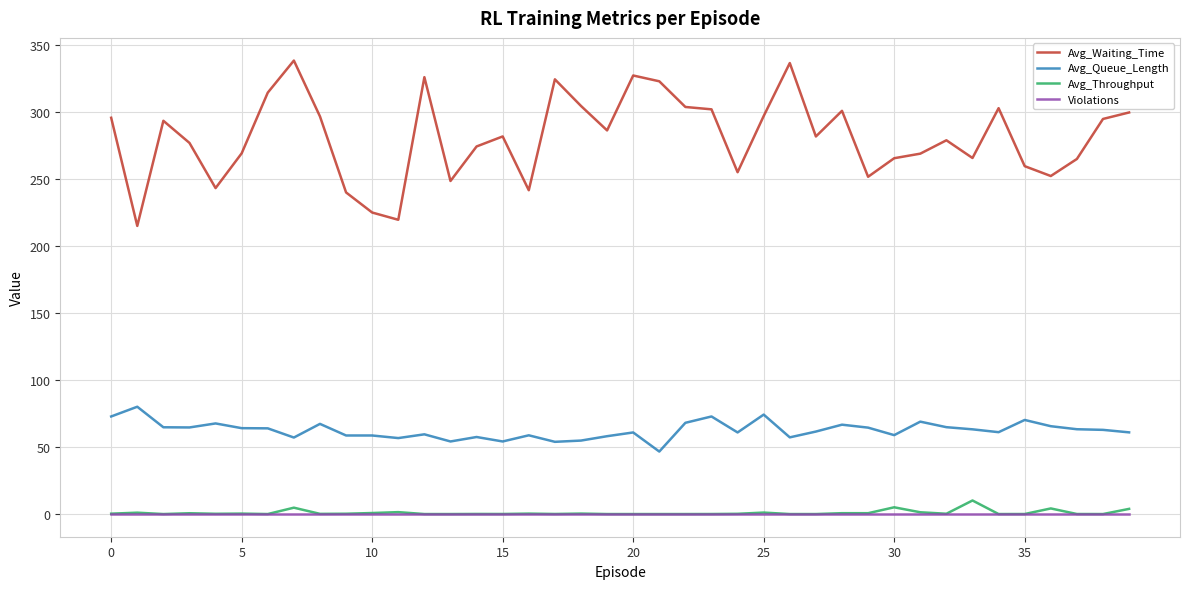

Which series has the largest total across all categories?

Avg_Waiting_Time